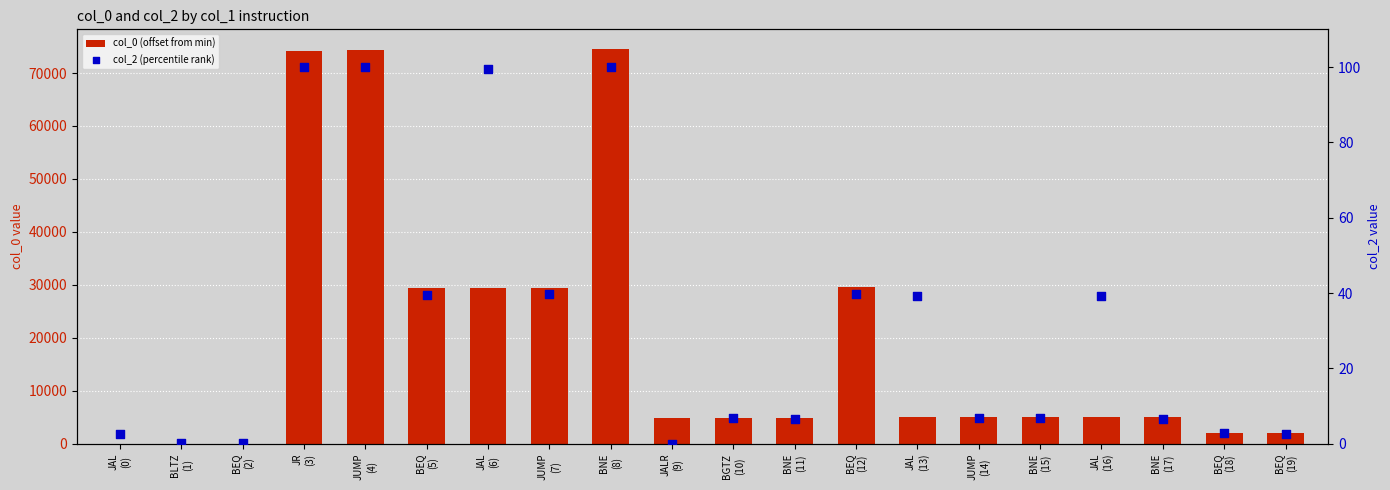

At which category is the sum across all series the highest?

BNE
(8)